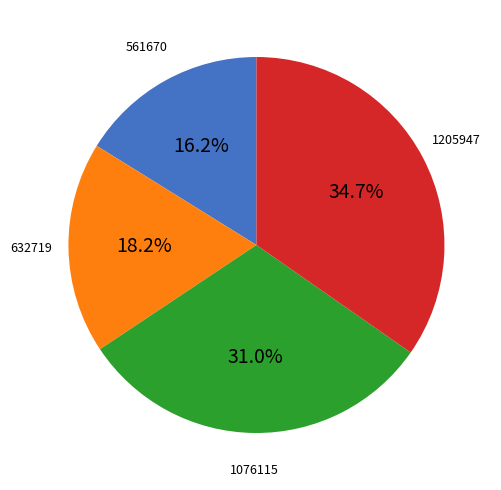

Is there any slice that represents more than half of the pie?

No